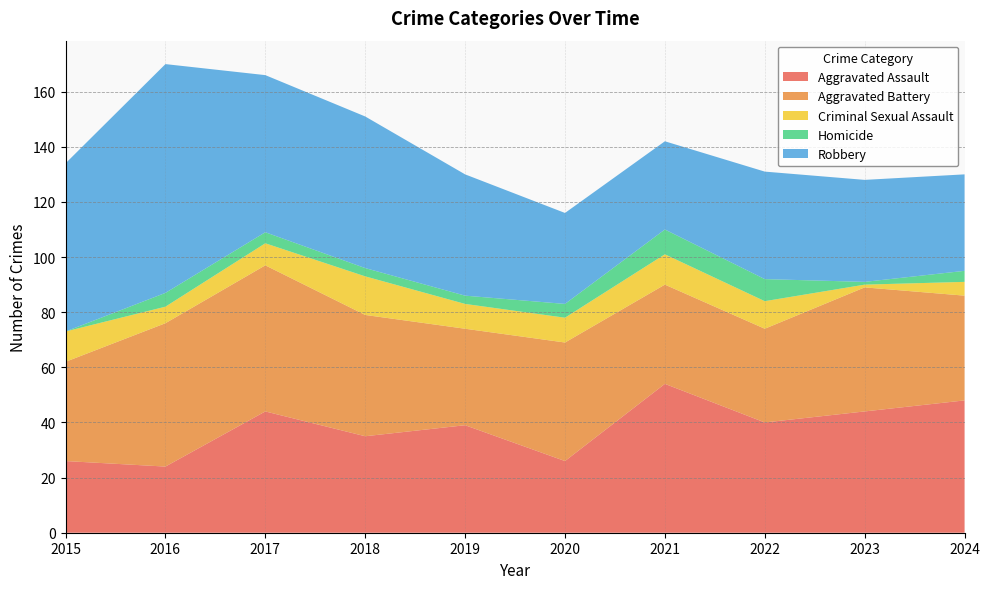

Reading left to right, list all the values displayed in this chart.

Aggravated Assault: 2015=26	2016=24	2017=44	2018=35	2019=39	2020=26	2021=54	2022=40	2023=44	2024=48
Aggravated Battery: 2015=36	2016=52	2017=53	2018=44	2019=35	2020=43	2021=36	2022=34	2023=45	2024=38
Criminal Sexual Assault: 2015=11	2016=6	2017=8	2018=14	2019=9	2020=9	2021=11	2022=10	2023=1	2024=5
Homicide: 2015=0	2016=5	2017=4	2018=3	2019=3	2020=5	2021=9	2022=8	2023=1	2024=4
Robbery: 2015=61	2016=83	2017=57	2018=55	2019=44	2020=33	2021=32	2022=39	2023=37	2024=35